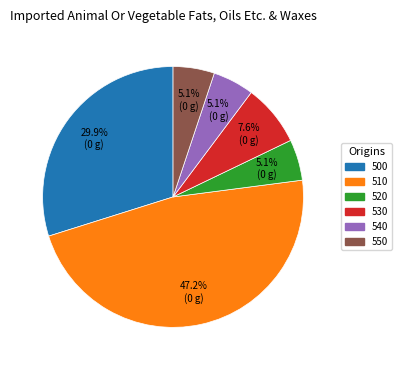

Which has a higher value, 500 or 530?

500